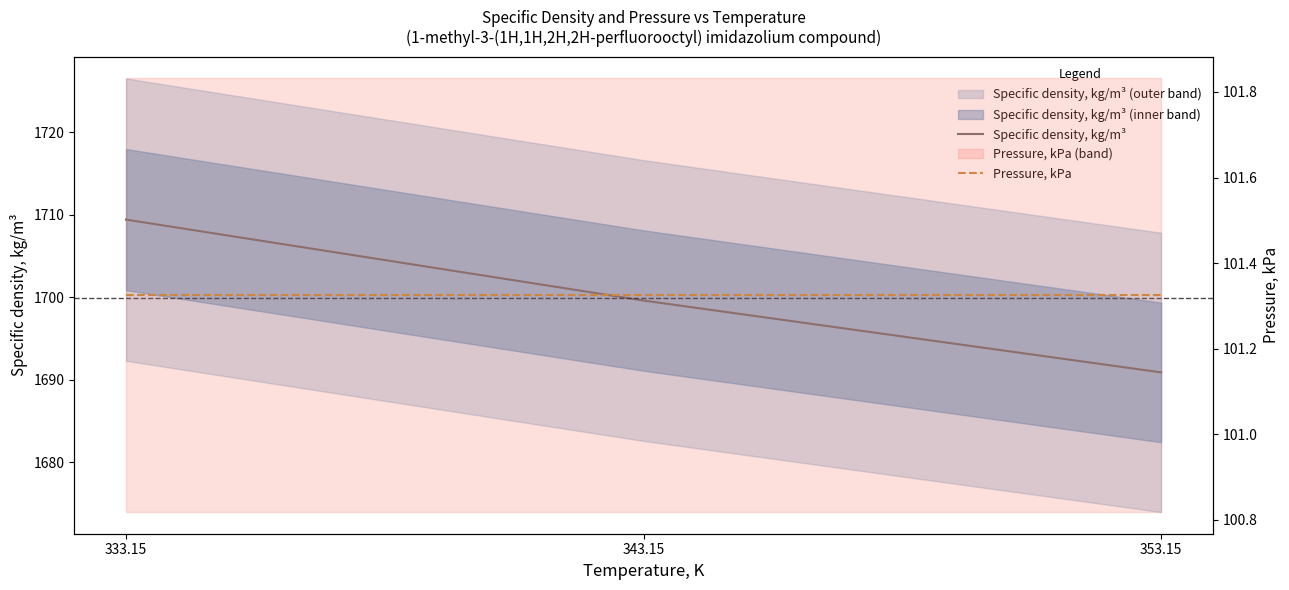

Is the value of Specific density, kg/m³ at 353.15 greater than the value of Pressure, kPa at 353.15?

Yes